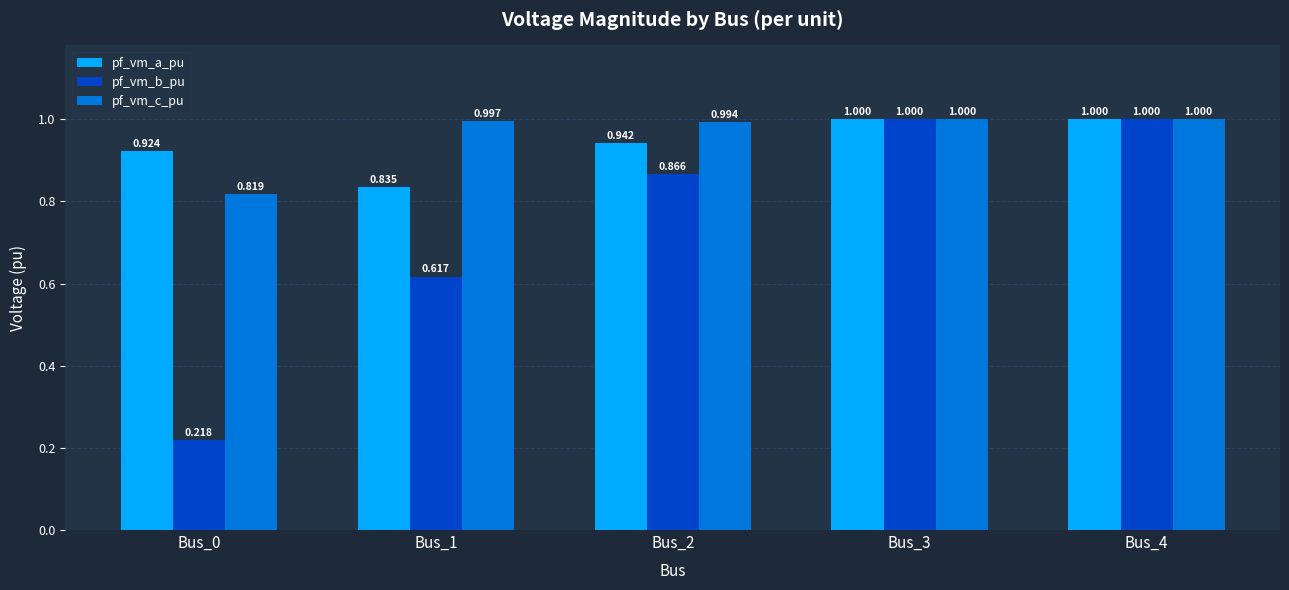

What is the total value across all series at Bus_4?

3.0